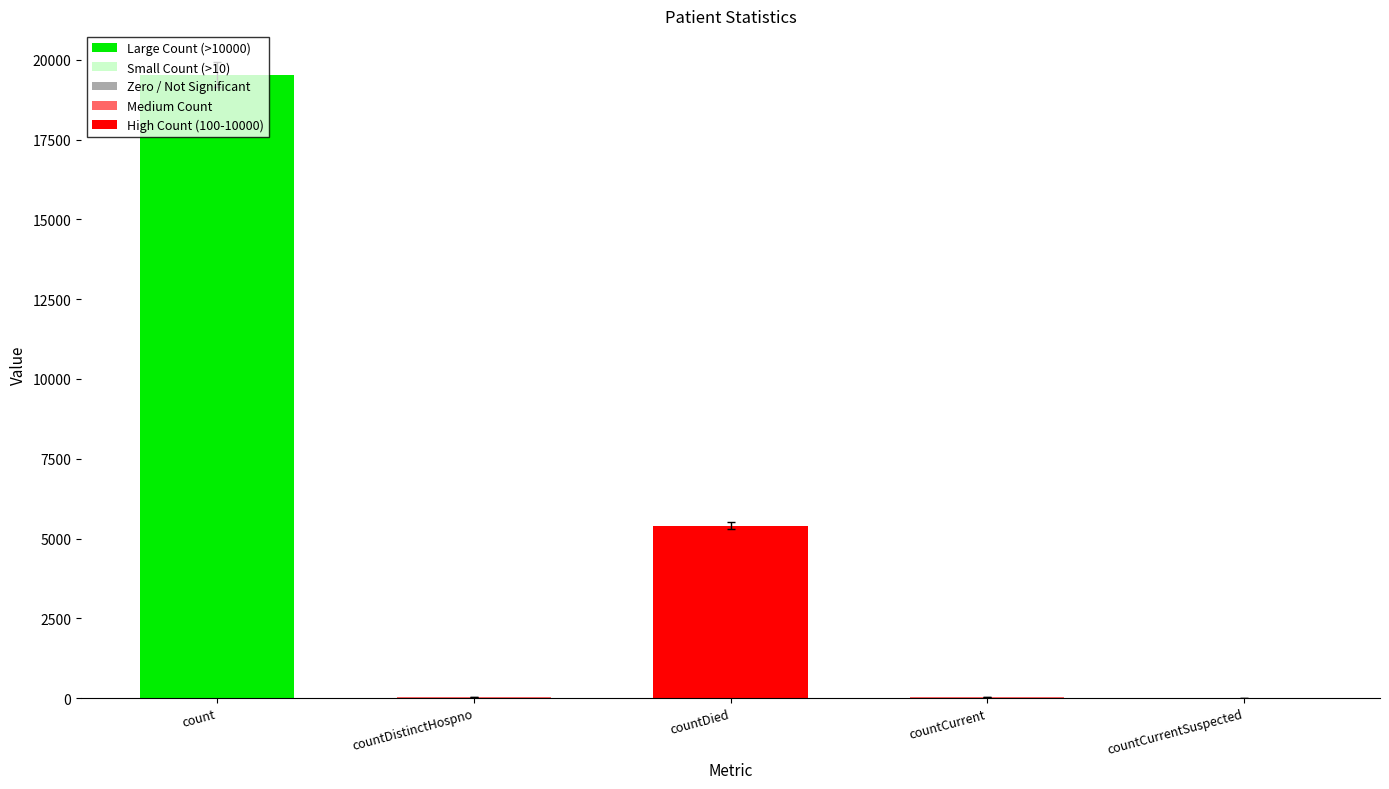

Count the number of categories in the chart.

5